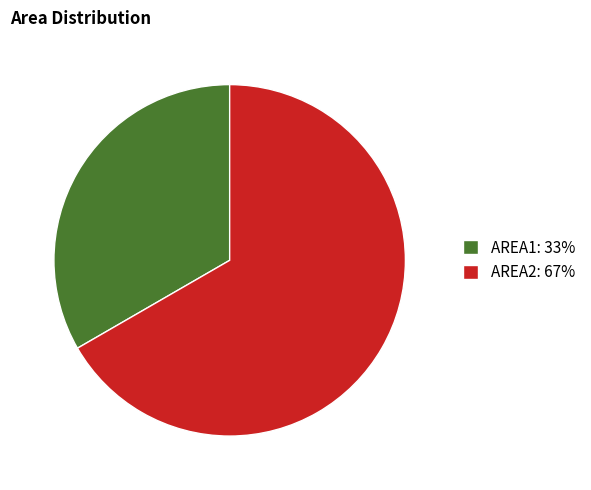

Is there any slice that represents more than half of the pie?

Yes